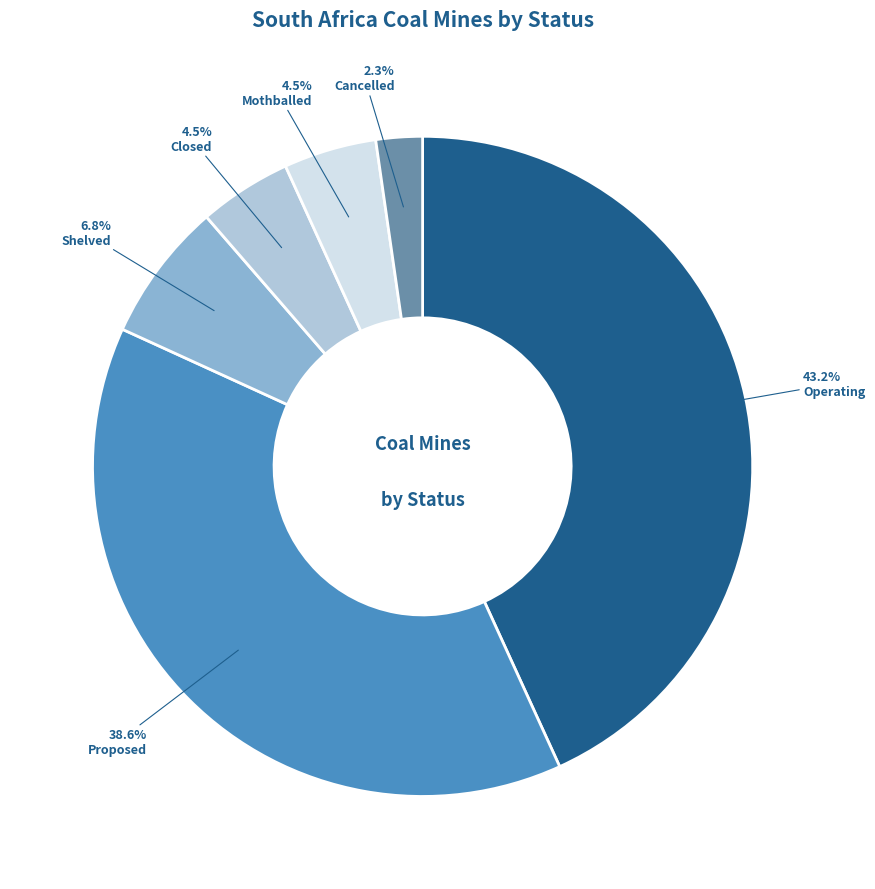

Which category has the biggest portion of the pie?

Operating